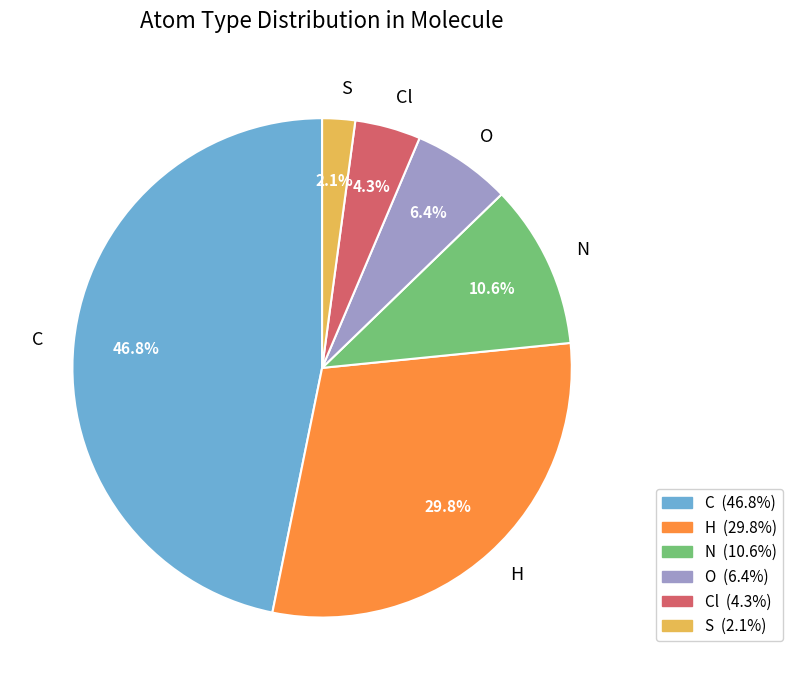

Approximately how many times larger is the value at H compared to O?

4.7